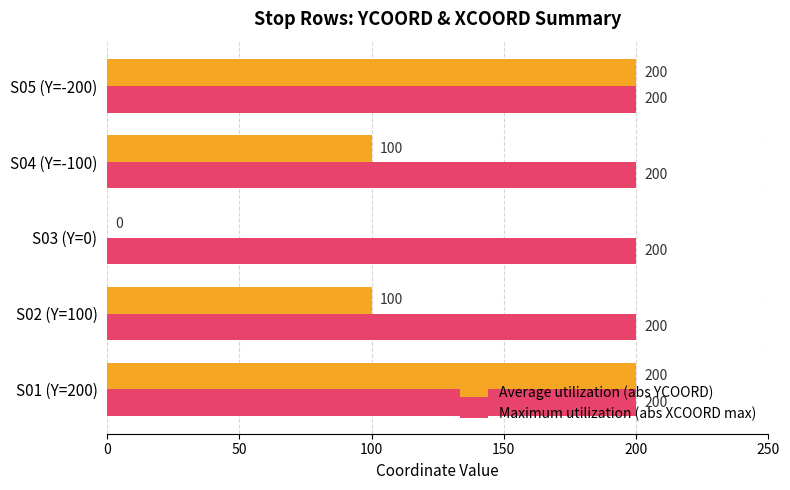

Is it true that Maximum utilization (abs XCOORD max) equals 106 at S01 (Y=200)?

False